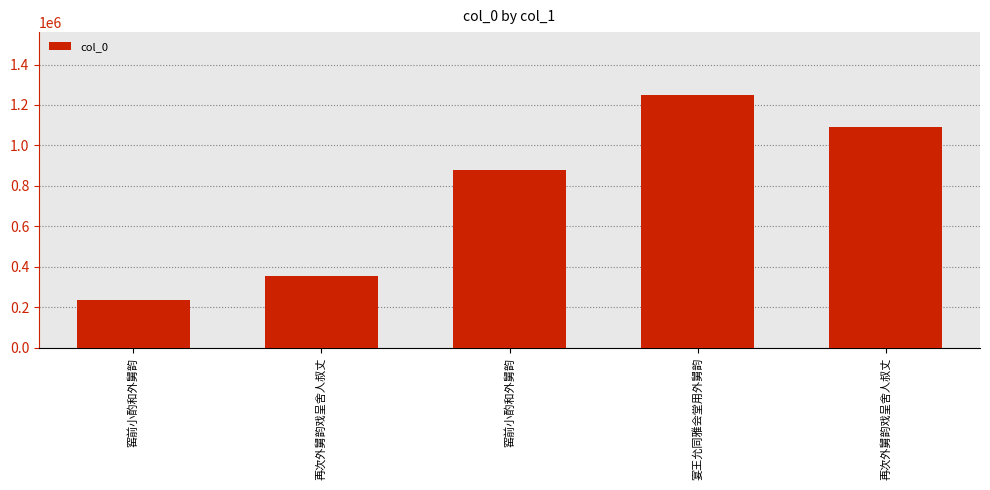

What is the sum of all values?

3804797